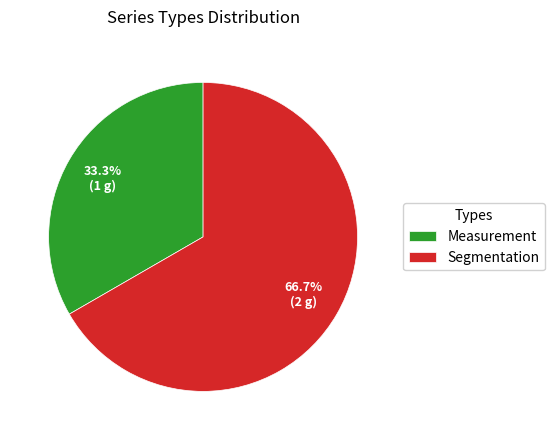

Count the number of slices in the pie.

2